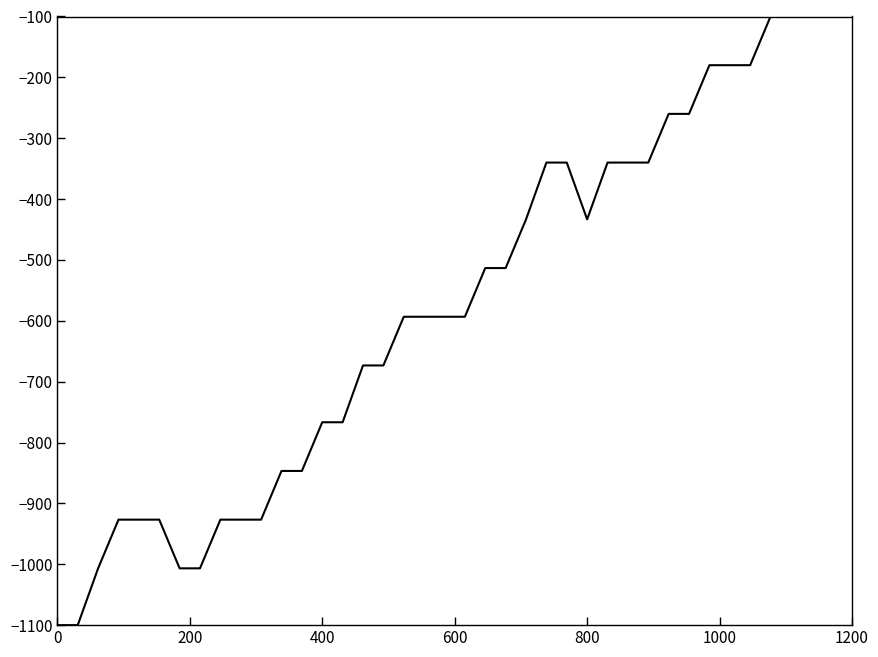

What is the smallest value displayed?

-1100.0